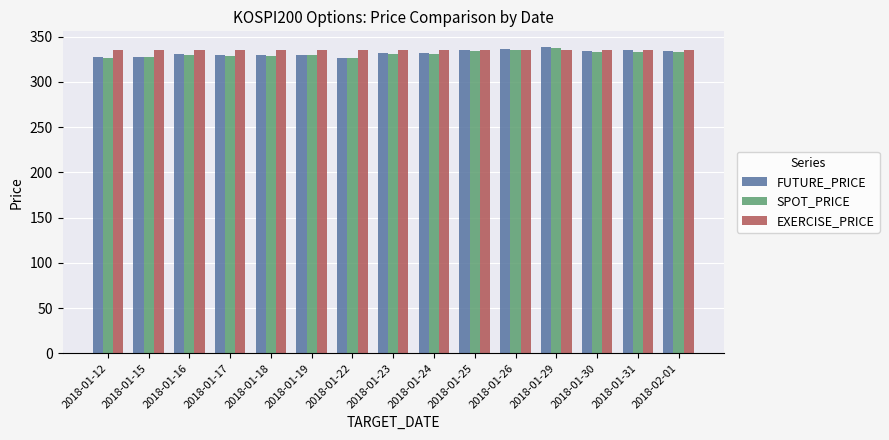

What is the value of the EXERCISE_PRICE bar at the 13th from the left?

335.0